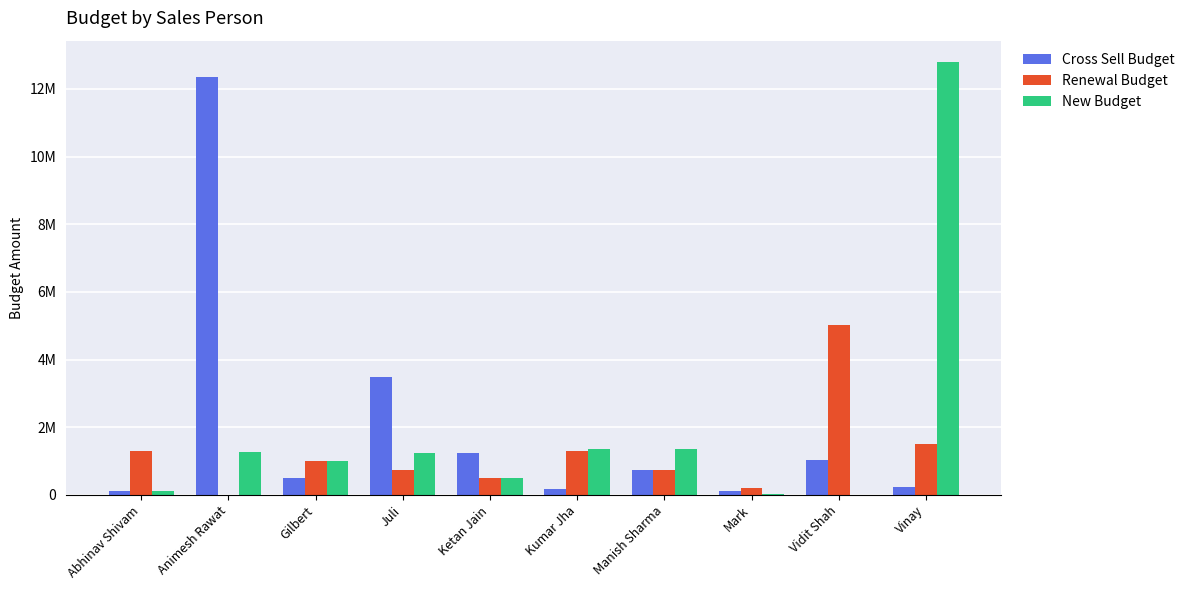

What are all the series names shown in the legend?

Cross Sell Budget, Renewal Budget, New Budget